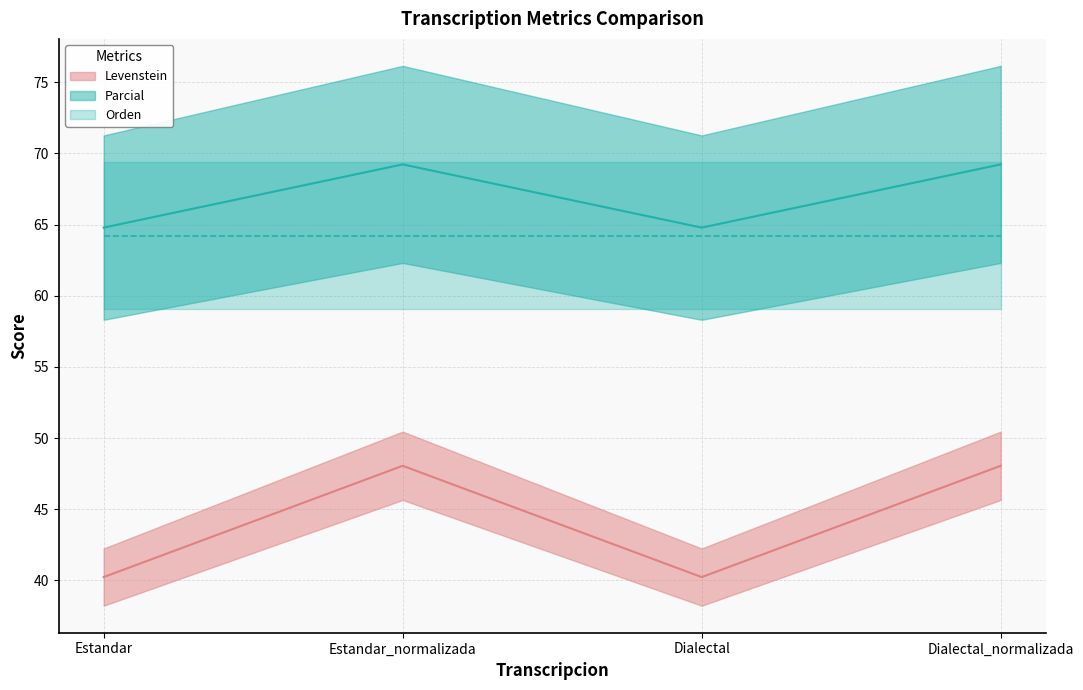

Which series has the largest total across all categories?

Levenstein